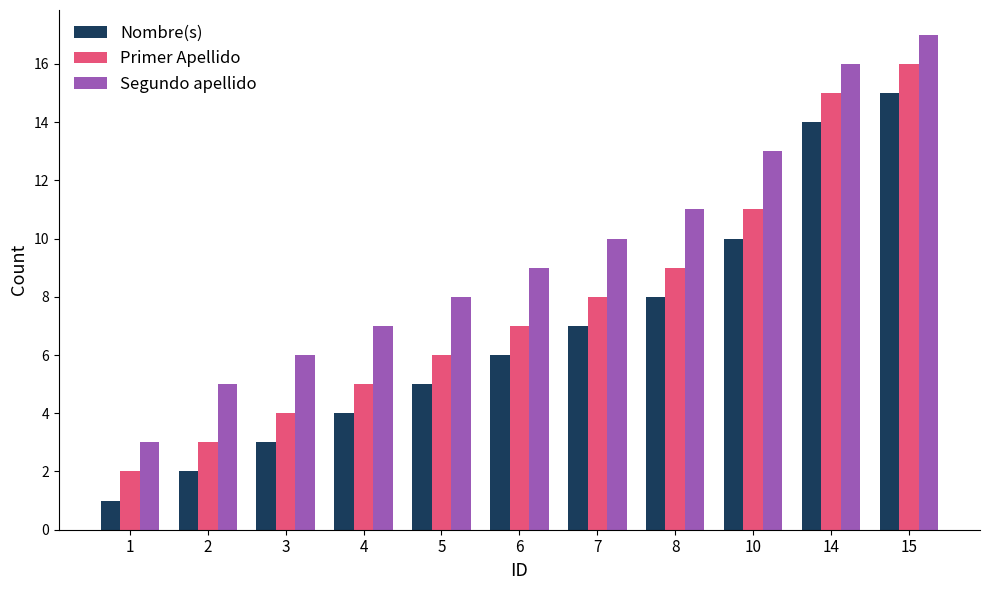

What is the spread (max minus min) of values at 5?

3